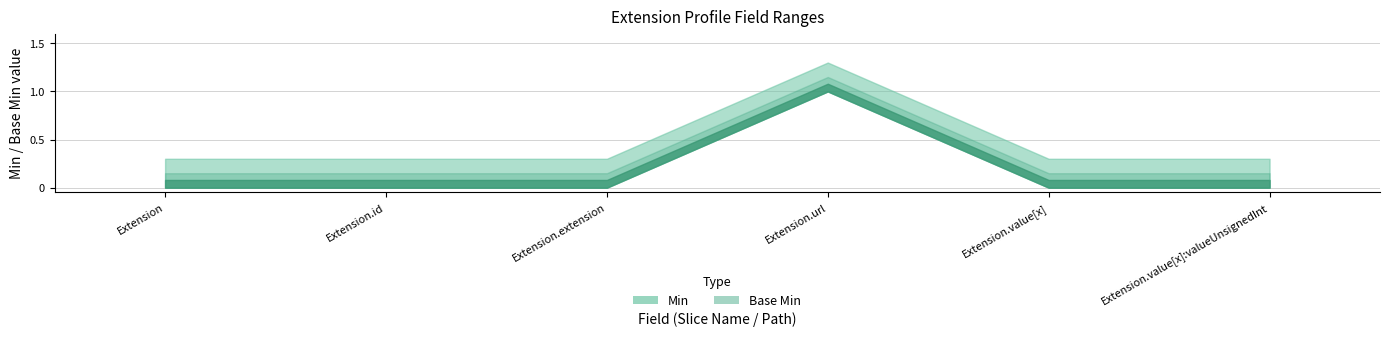

Is the value of Base Min at Extension.id greater than the value of Min at Extension.value[x]?

No